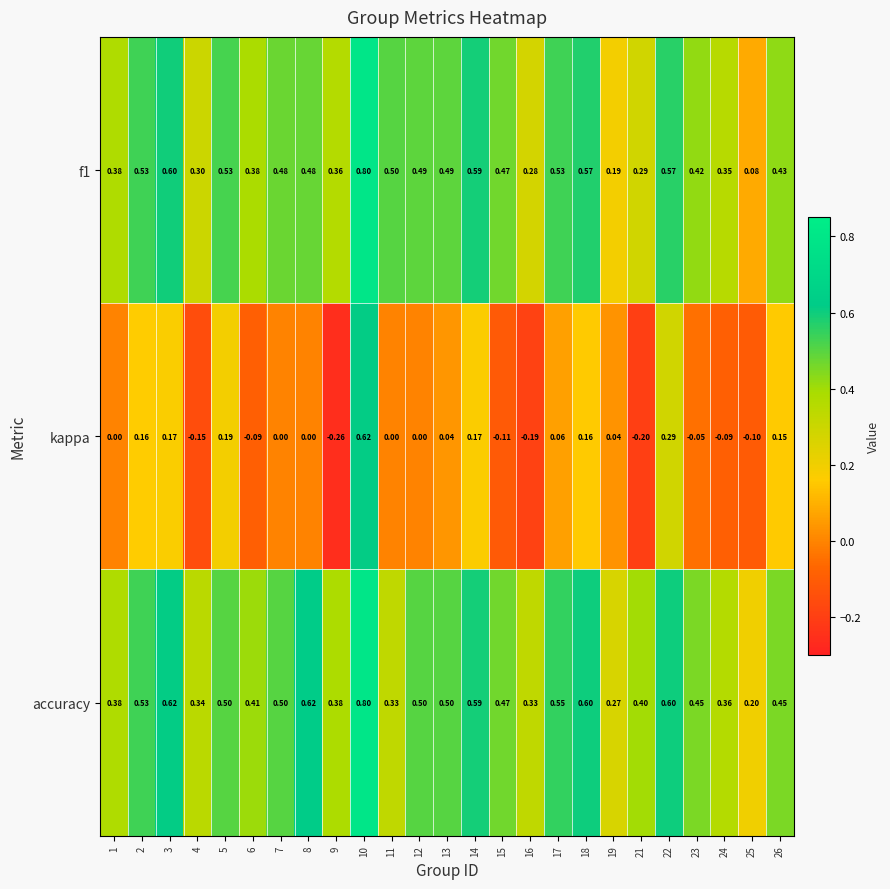

Is the value of kappa at 24 greater than the value of f1 at 8?

No